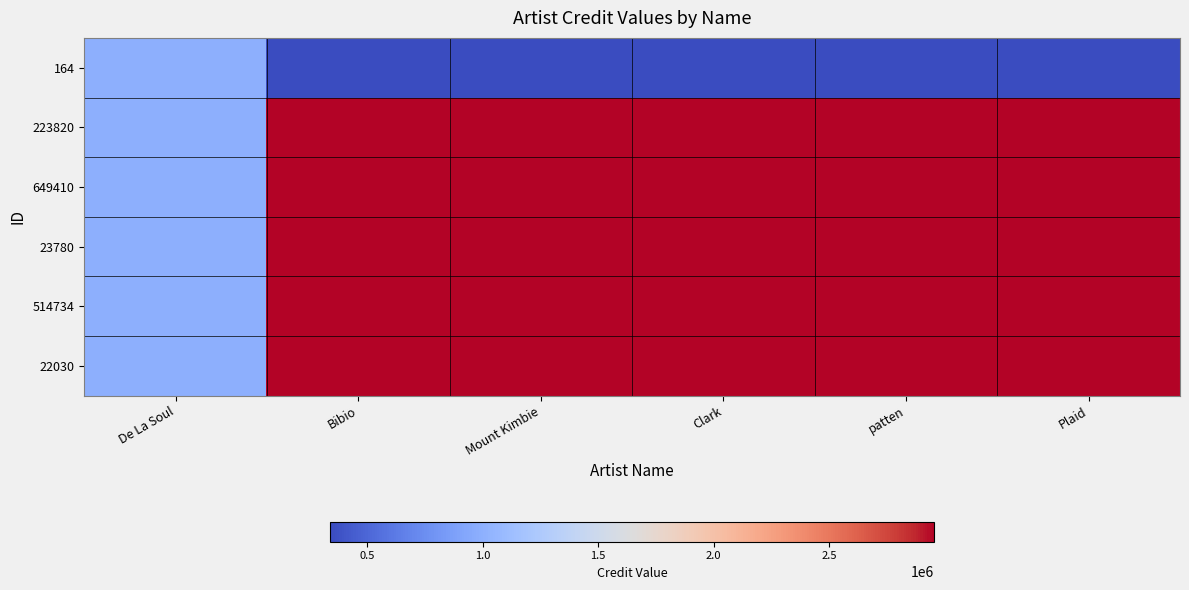

Reading left to right, what are all the values shown in this chart?

164: De La Soul=1001080.0	Bibio=339127.8	Mount Kimbie=339127.8	Clark=339127.8	patten=339127.8	Plaid=339127.8
223820: De La Soul=1001080.0	Bibio=2955114.0	Mount Kimbie=2955114.0	Clark=2955114.0	patten=2955114.0	Plaid=2955114.0
649410: De La Soul=1001080.0	Bibio=2955114.0	Mount Kimbie=2955114.0	Clark=2955114.0	patten=2955114.0	Plaid=2955114.0
23780: De La Soul=1001080.0	Bibio=2955114.0	Mount Kimbie=2955114.0	Clark=2955114.0	patten=2955114.0	Plaid=2955114.0
514734: De La Soul=1001080.0	Bibio=2955114.0	Mount Kimbie=2955114.0	Clark=2955114.0	patten=2955114.0	Plaid=2955114.0
22030: De La Soul=1001080.0	Bibio=2955114.0	Mount Kimbie=2955114.0	Clark=2955114.0	patten=2955114.0	Plaid=2955114.0